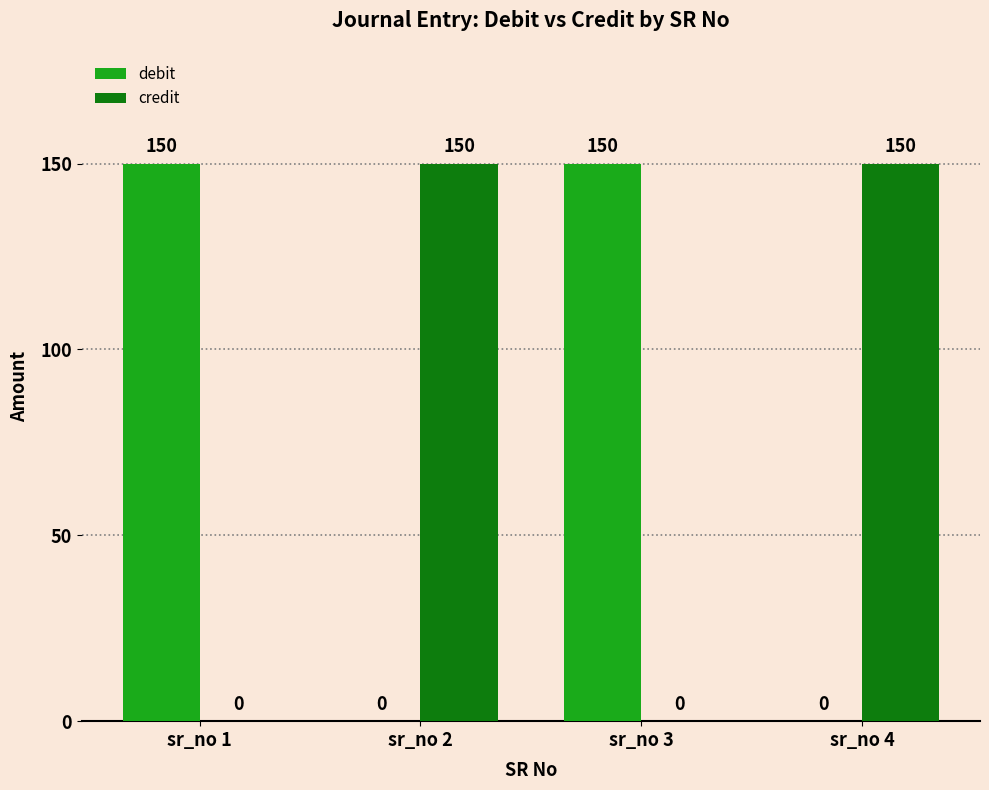

Reading right to left, list all the values displayed in this chart.

debit: sr_no 4=0	sr_no 3=150	sr_no 2=0	sr_no 1=150
credit: sr_no 4=150	sr_no 3=0	sr_no 2=150	sr_no 1=0